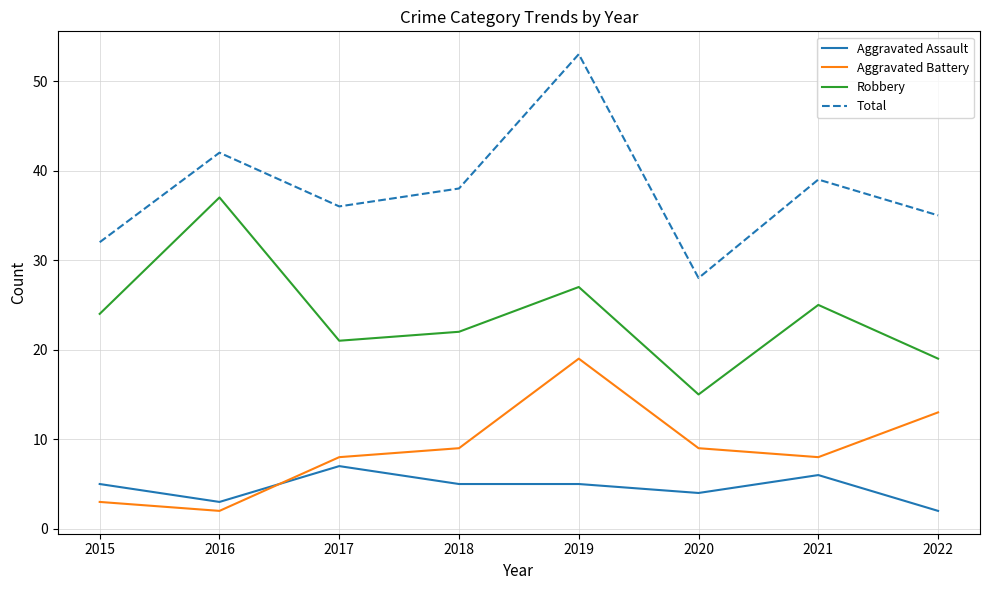

True or false: Robbery and Aggravated Battery cross at least once.

False